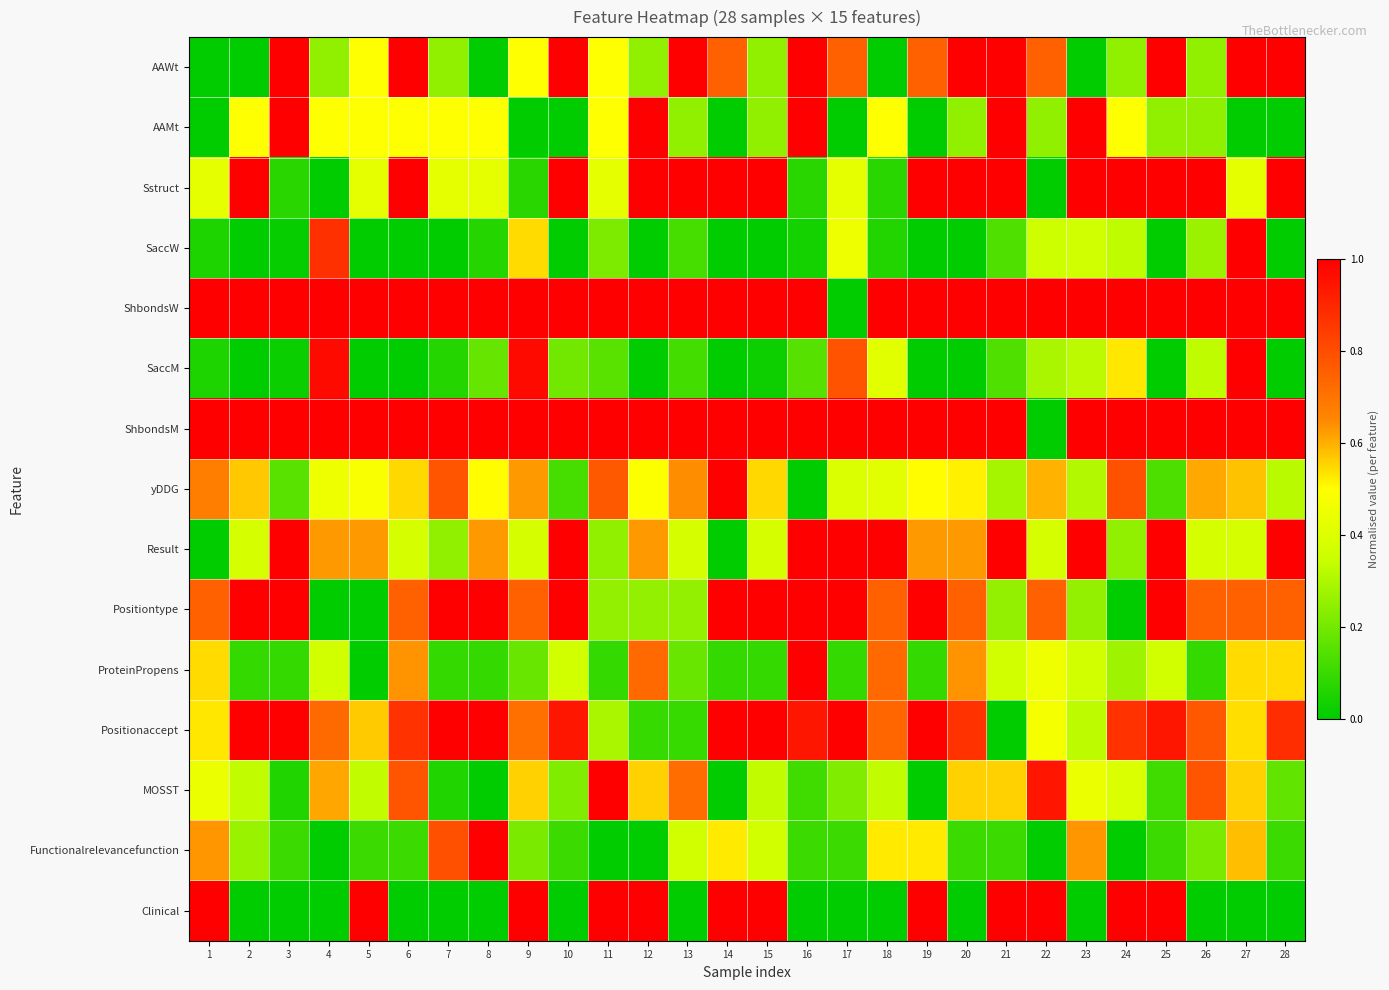

What is the total value across all series at 15?

8.2